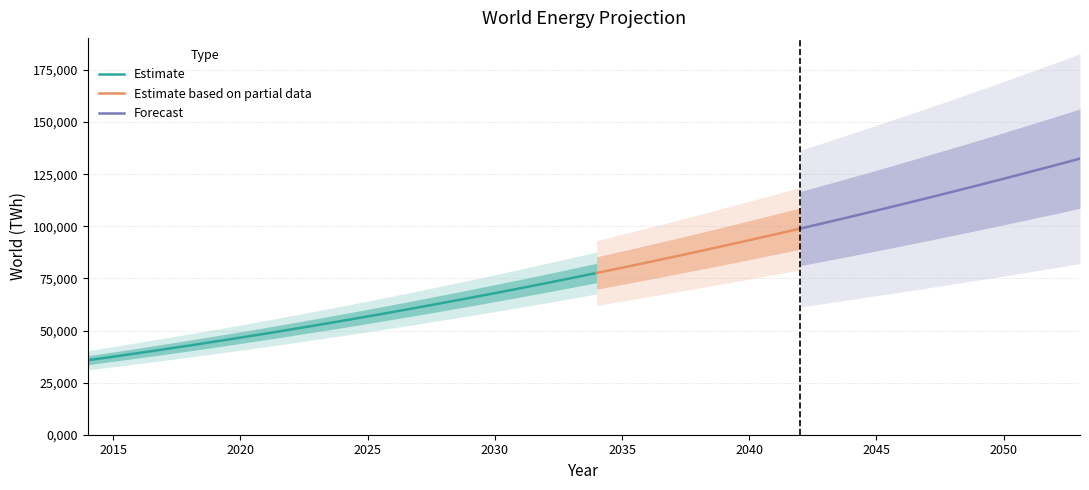

What is the difference between the maximum and minimum values?

96750.9